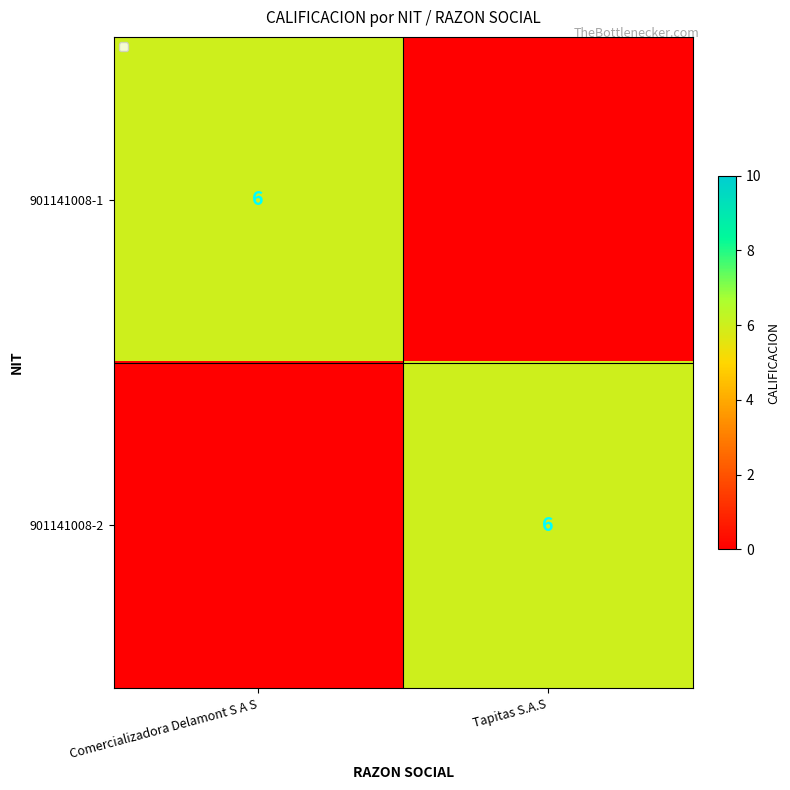

The 901141008-1 series shows 6 at Comercializadora Delamont S A S. True or false?

True